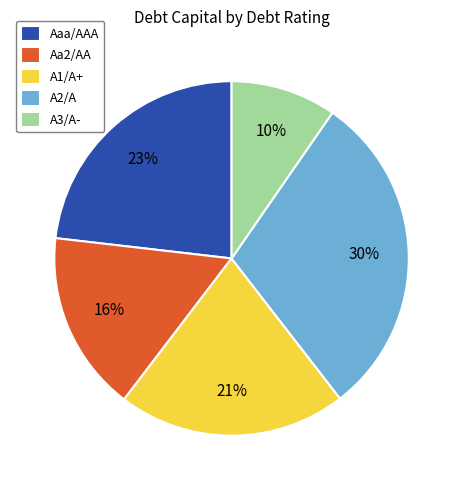

Combined, do A1/A+ and Aaa/AAA account for over 50%?

No